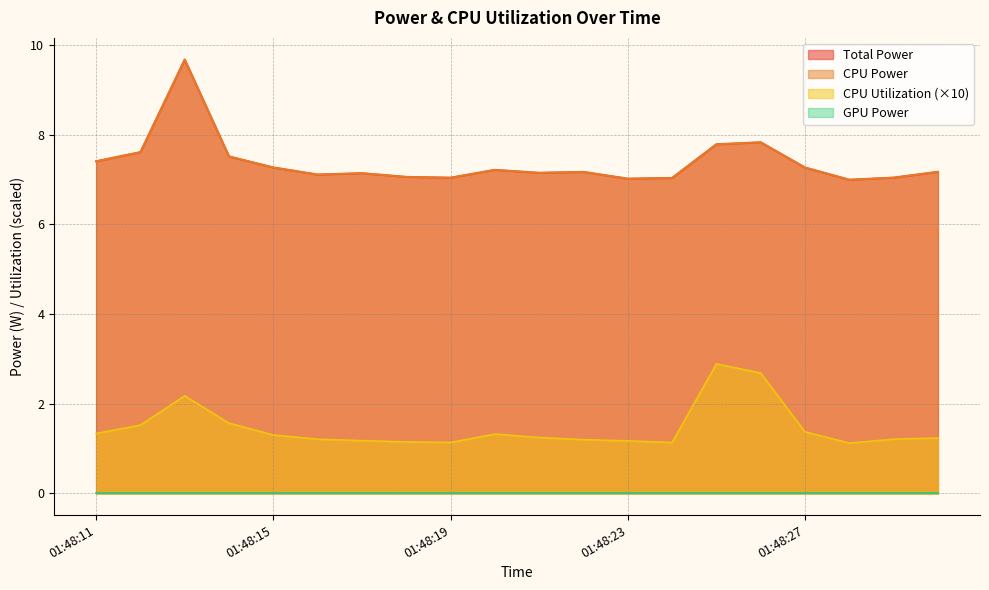

Between 01:48:15 and 01:48:28, which series saw the biggest shift?

Total Power